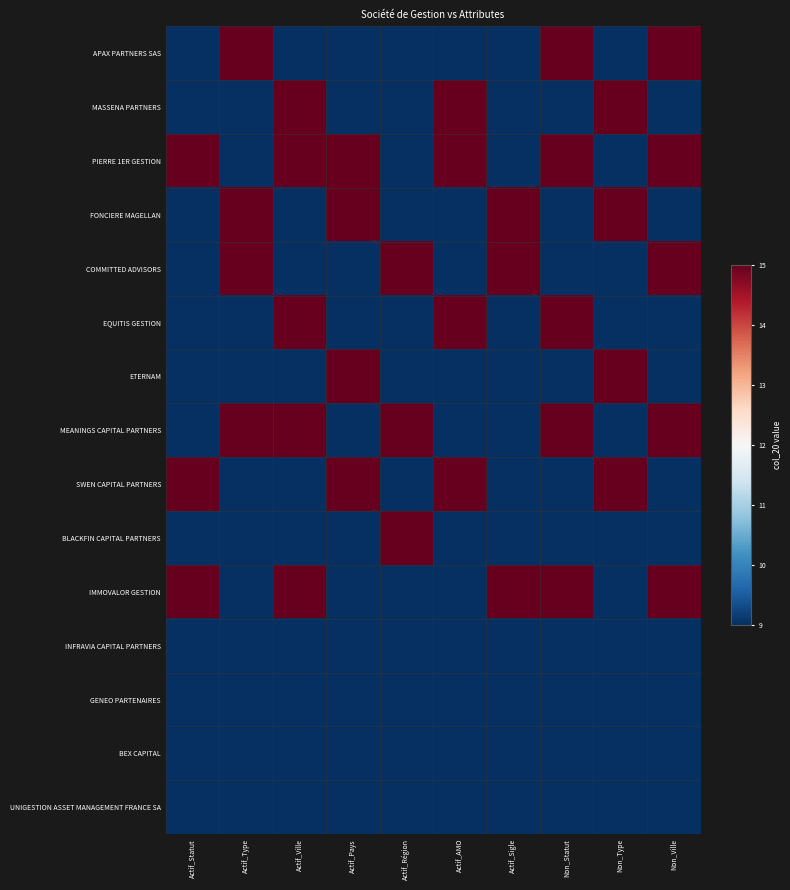

What is the difference between the highest and lowest values at Actif_Statut?

2